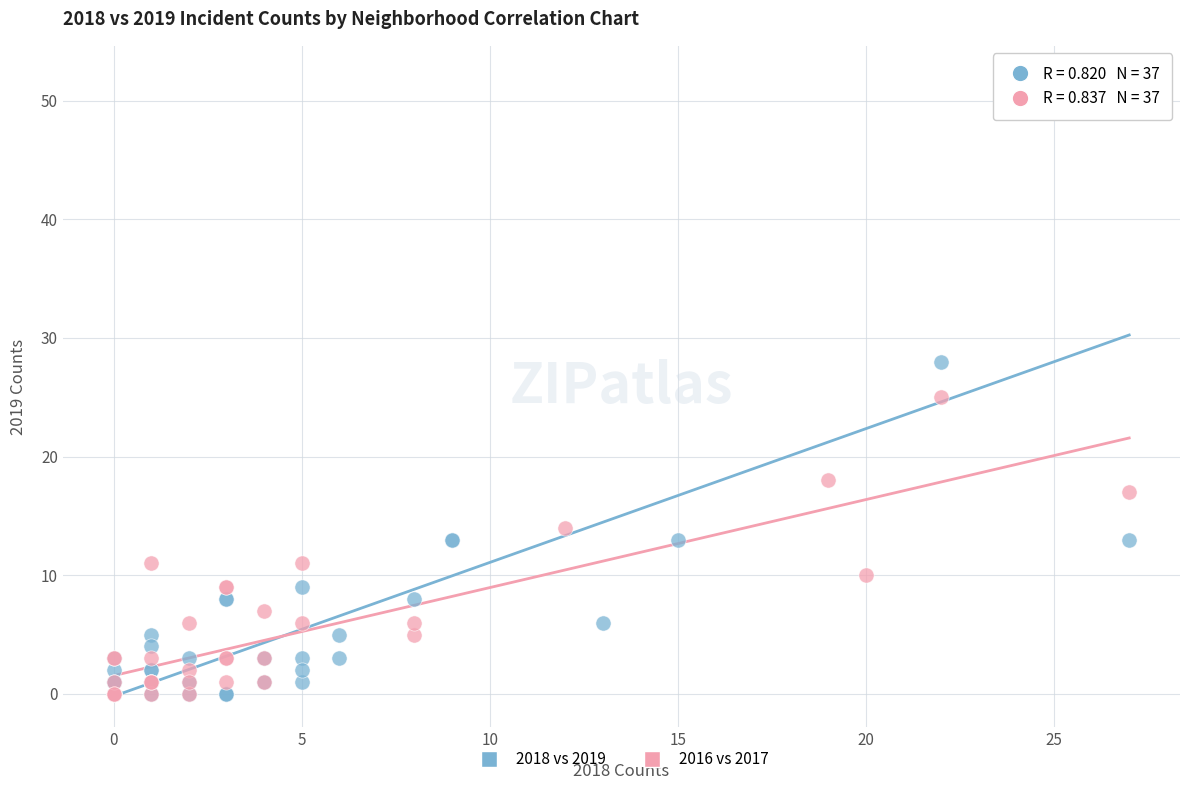

Which series contains the highest Y value?

2018 vs 2019